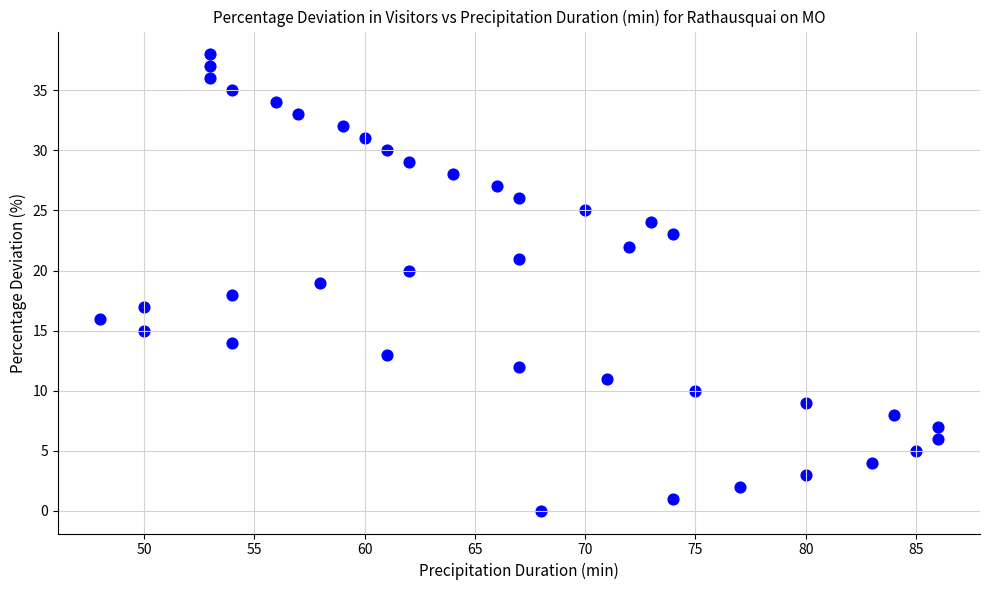

What is the range of X values (max minus min)?

38